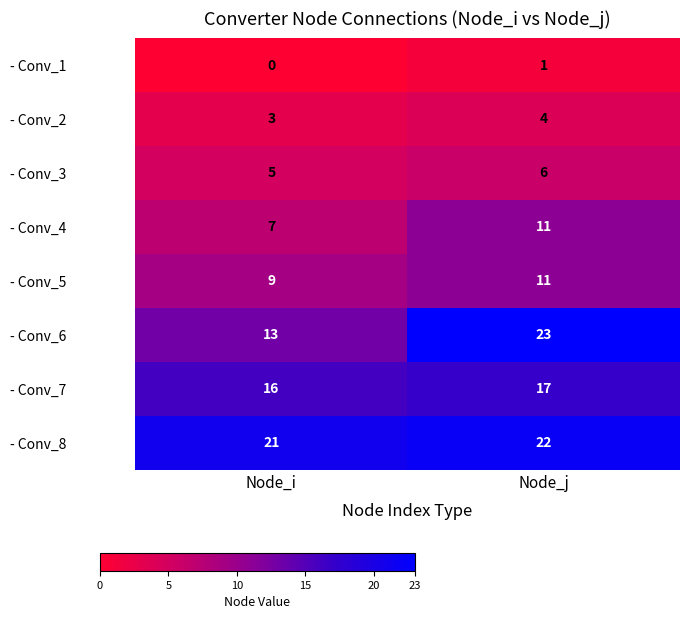

What is the sum of the - Conv_7 values at Node_j and Node_i?

33